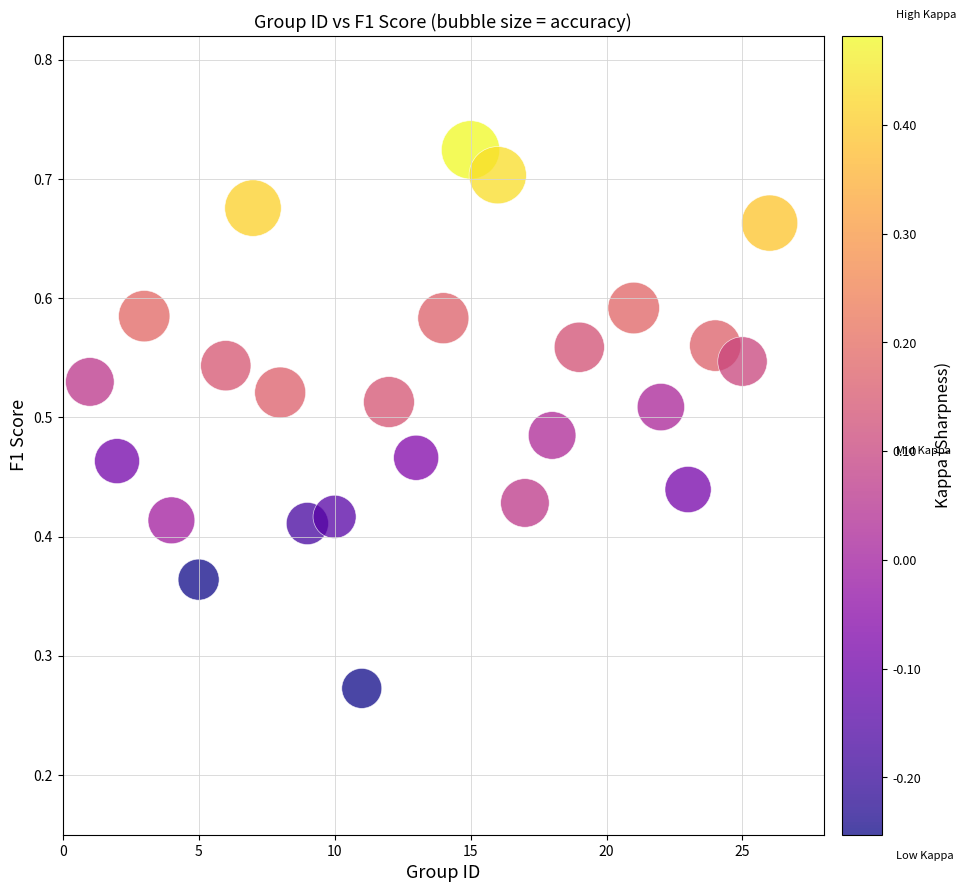

How many points are shown in the scatter plot?

25